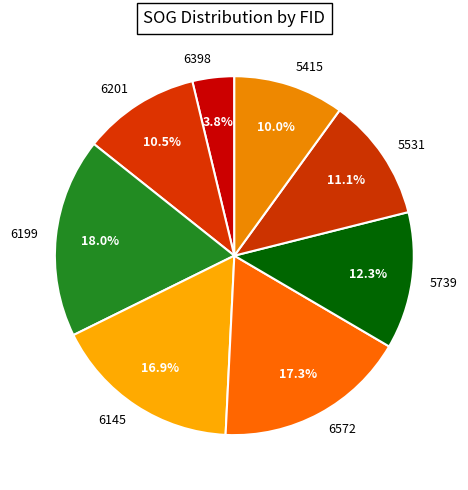

To the nearest percent, what percentage of the pie is 5415?

10%